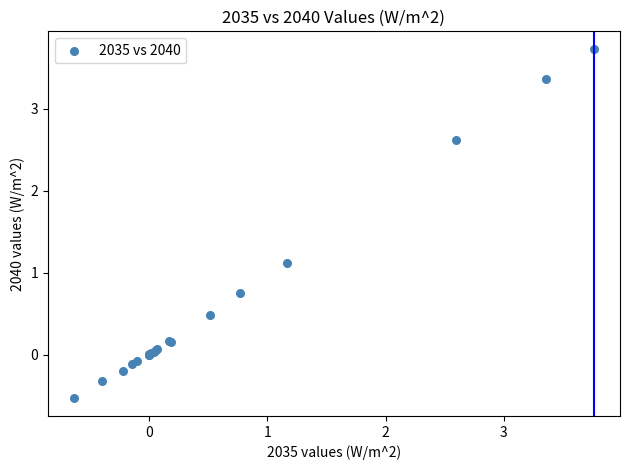

What Y value in the scatter plot is closest to 1?

1.1